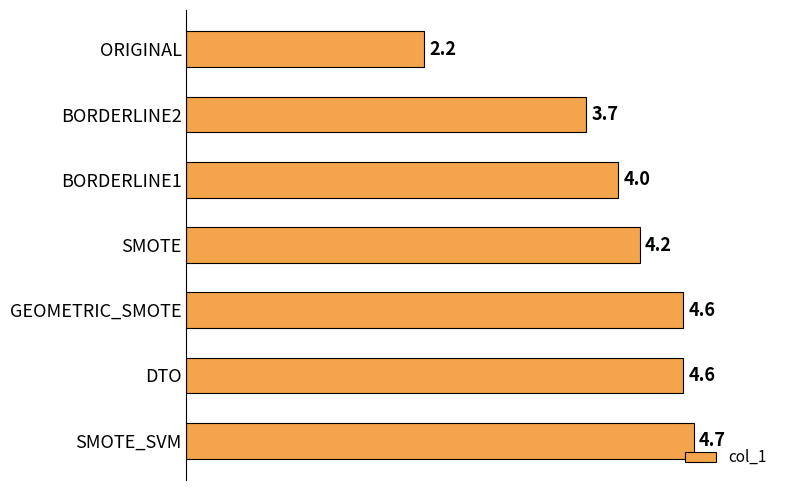

The chart shows a value of 2.2 at ORIGINAL. True or false?

True